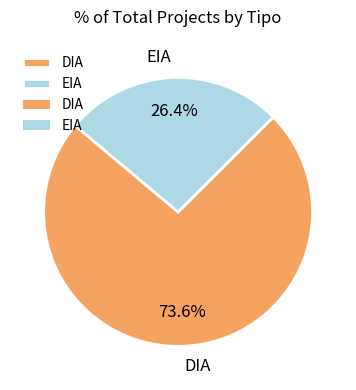

Approximately how many times larger is the value at EIA compared to DIA?

0.4